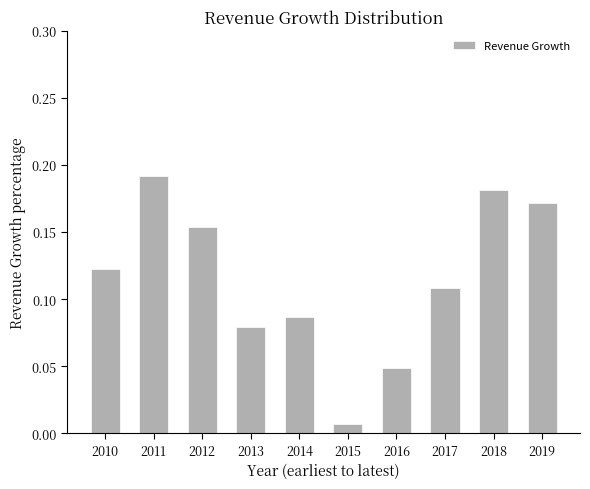

List the labels in order of value, smallest first.

2015, 2016, 2013, 2014, 2017, 2010, 2012, 2019, 2018, 2011